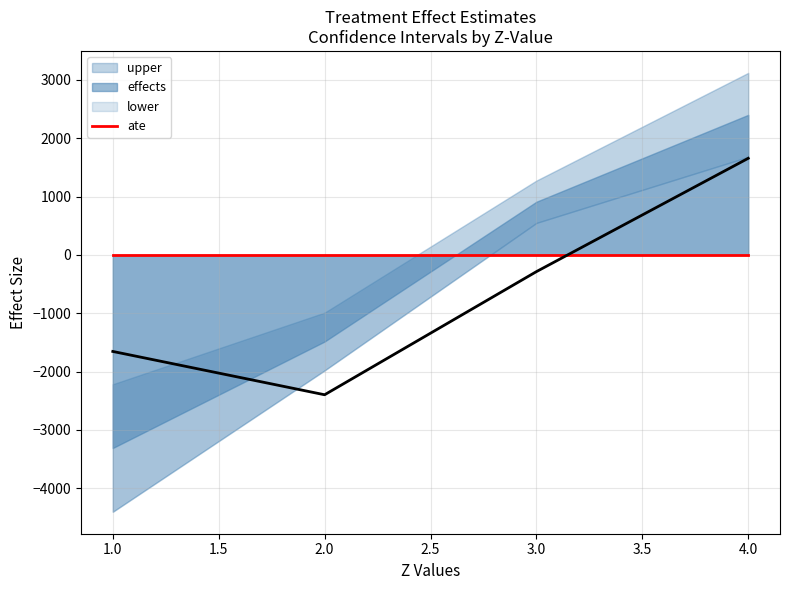

True or false: upper has more than 1 points higher than both neighbors.

False